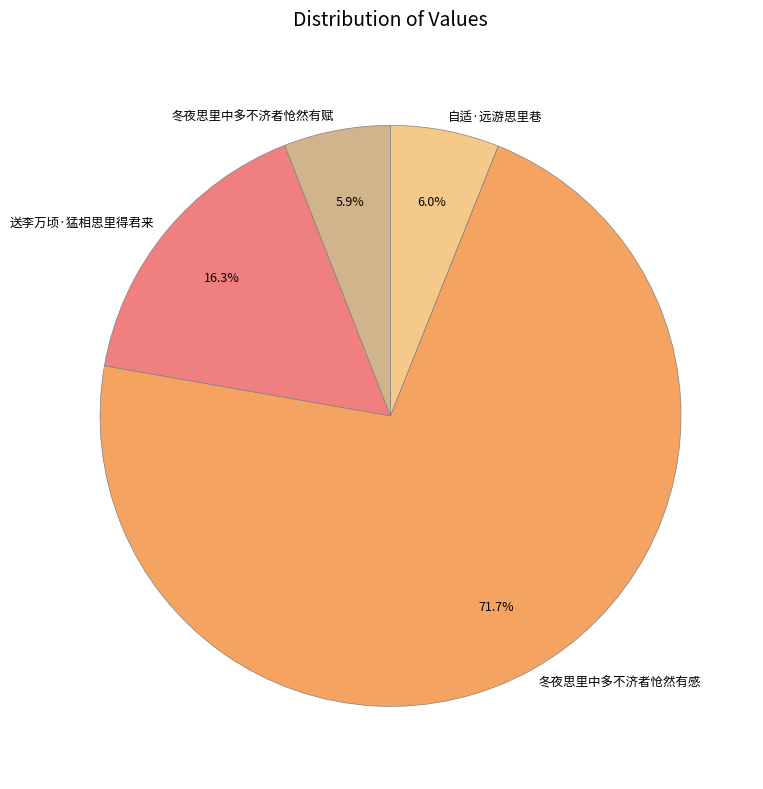

What is the largest slice in the pie chart?

冬夜思里中多不济者怆然有感